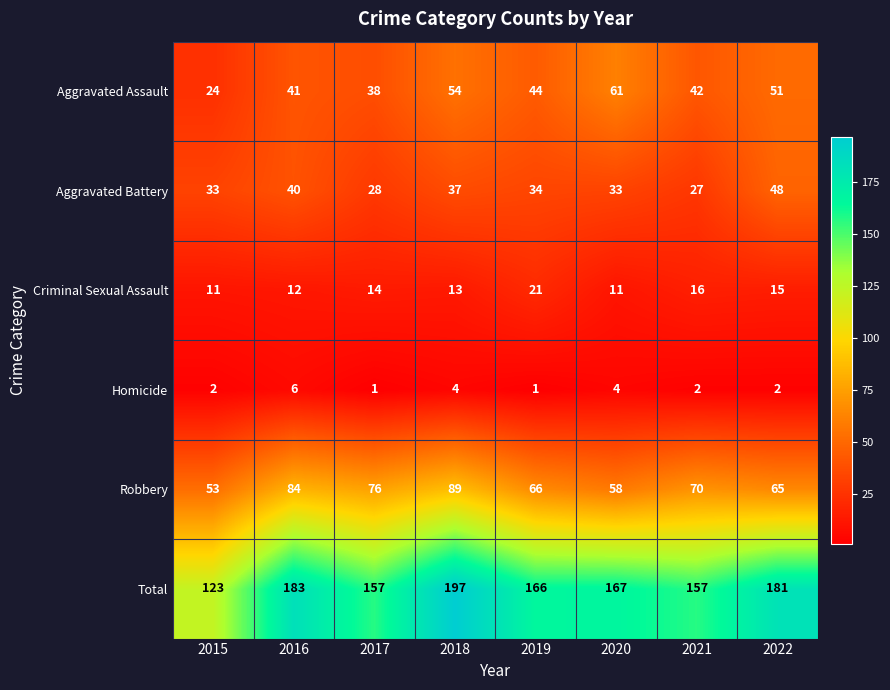

List the series in order of their peak value, lowest first.

Homicide, Criminal Sexual Assault, Aggravated Battery, Aggravated Assault, Robbery, Total